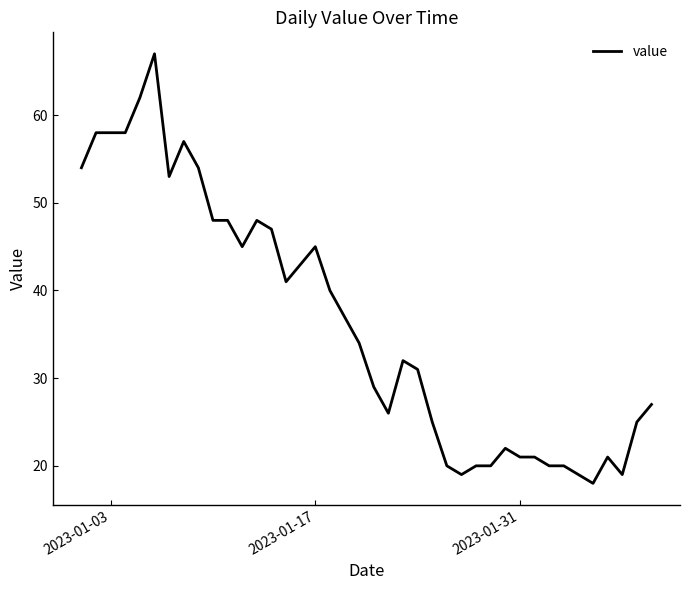

What is the minimum value shown in the chart?

18